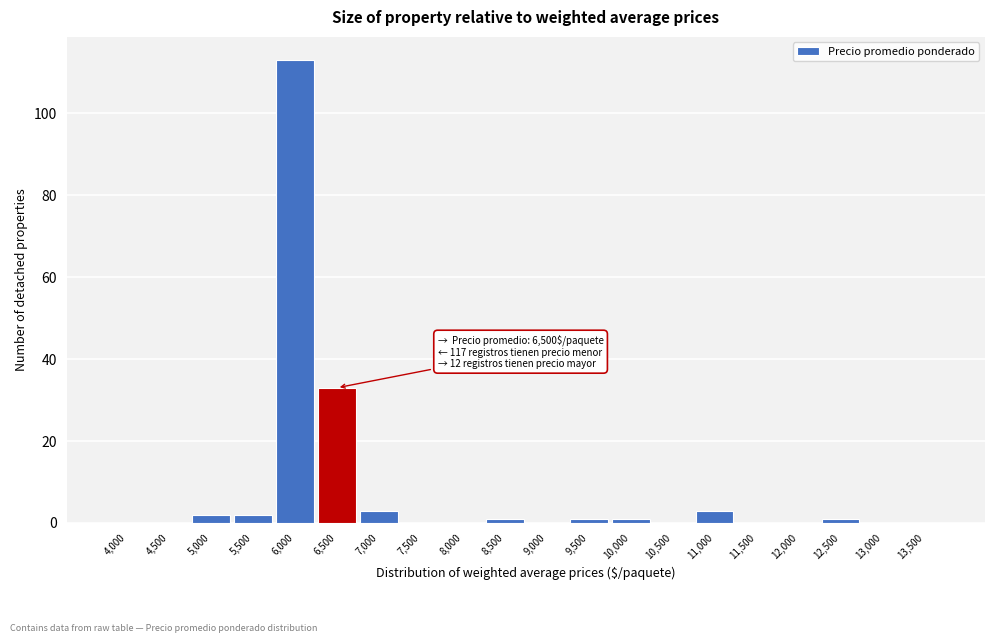

Reading left to right, list all the values displayed in this chart.

4,000=0	4,500=0	5,000=2	5,500=2	6,000=113	6,500=33	7,000=3	7,500=0	8,000=0	8,500=1	9,000=0	9,500=1	10,000=1	10,500=0	11,000=3	11,500=0	12,000=0	12,500=1	13,000=0	13,500=0